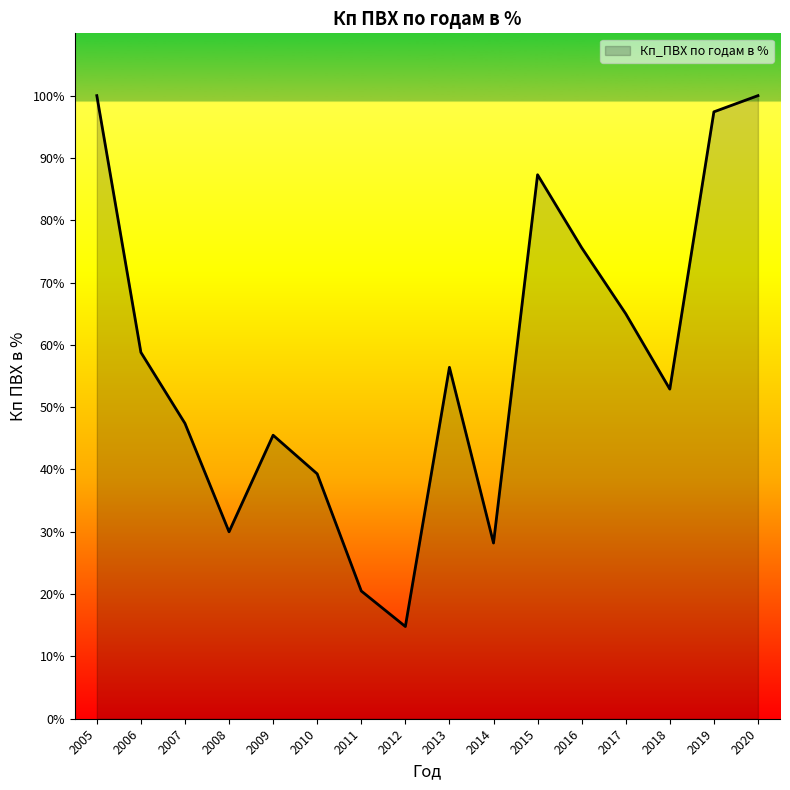

What is the sum of the values at 2008 and 2009?

75.5